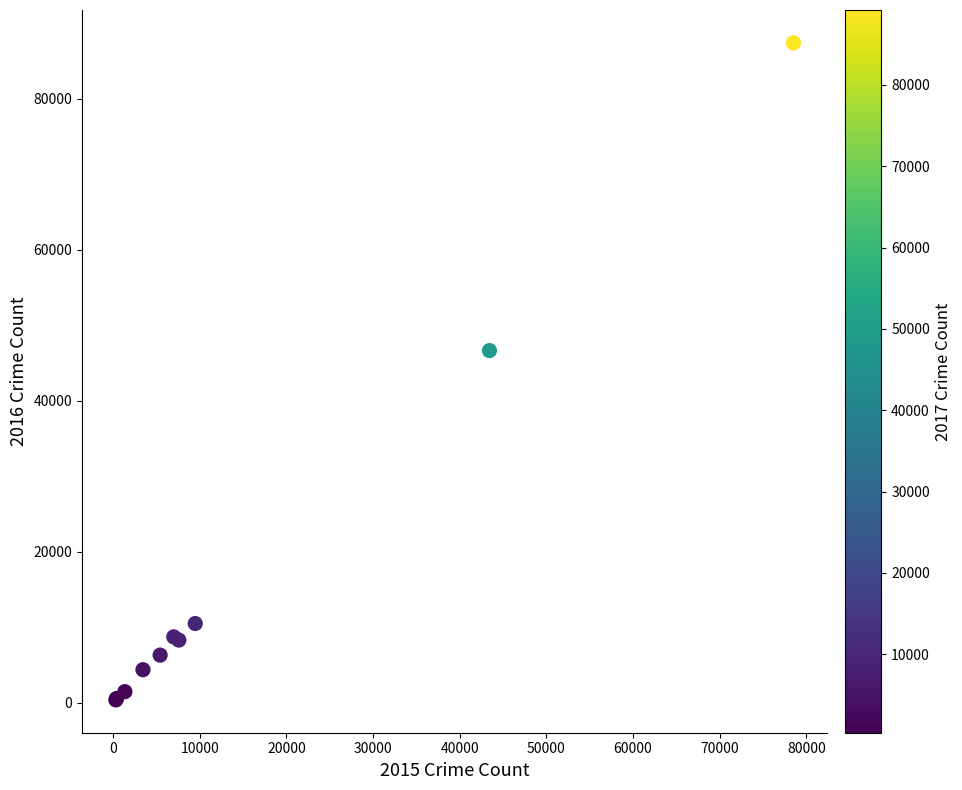

What Y value in the scatter plot is closest to 43906?

46656